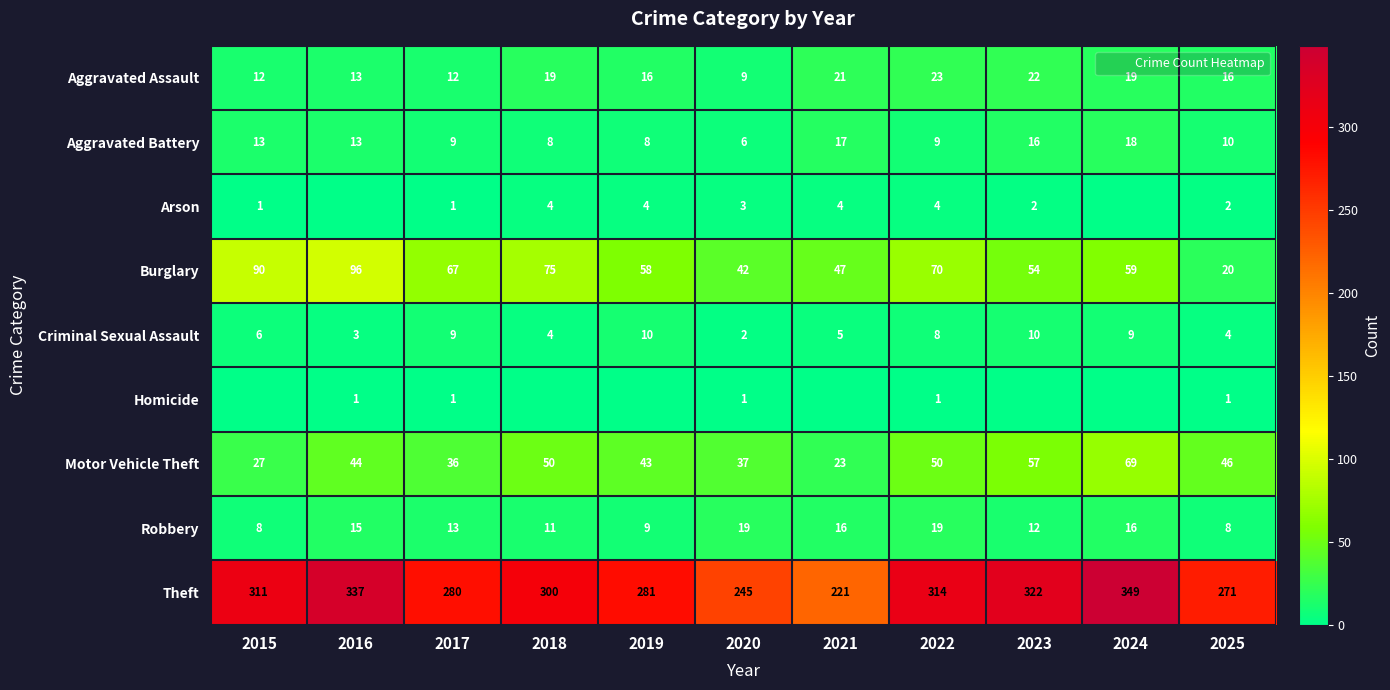

The value of Aggravated Battery at 2020 is 6. True or false?

True